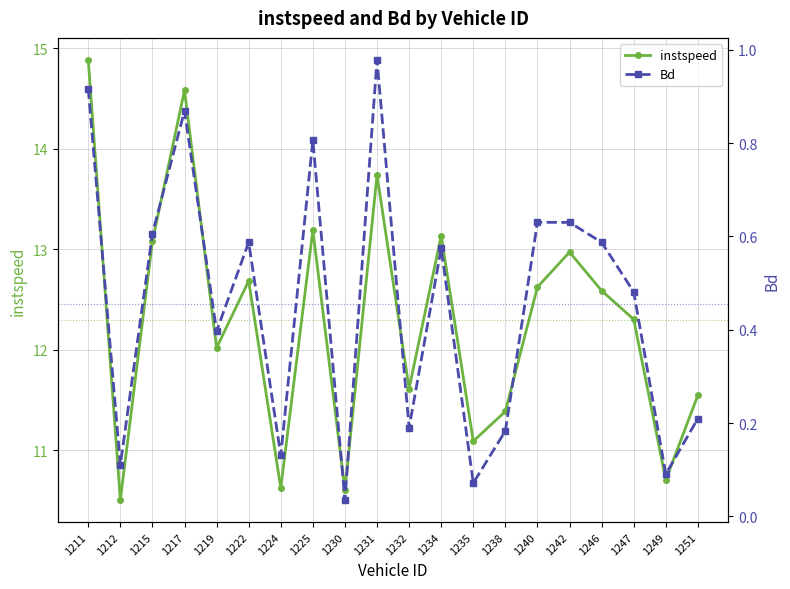

The Bd series shows 0.0 at 1212. True or false?

False